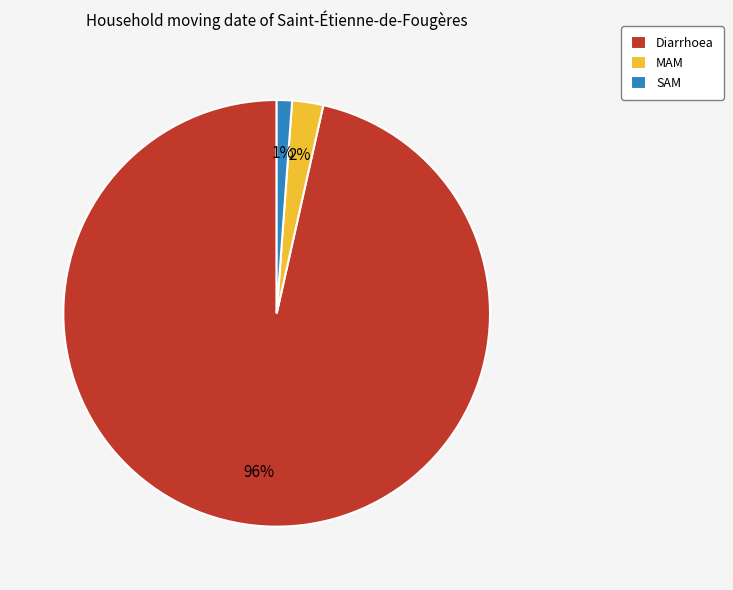

Between Diarrhoea and MAM, which is larger?

Diarrhoea